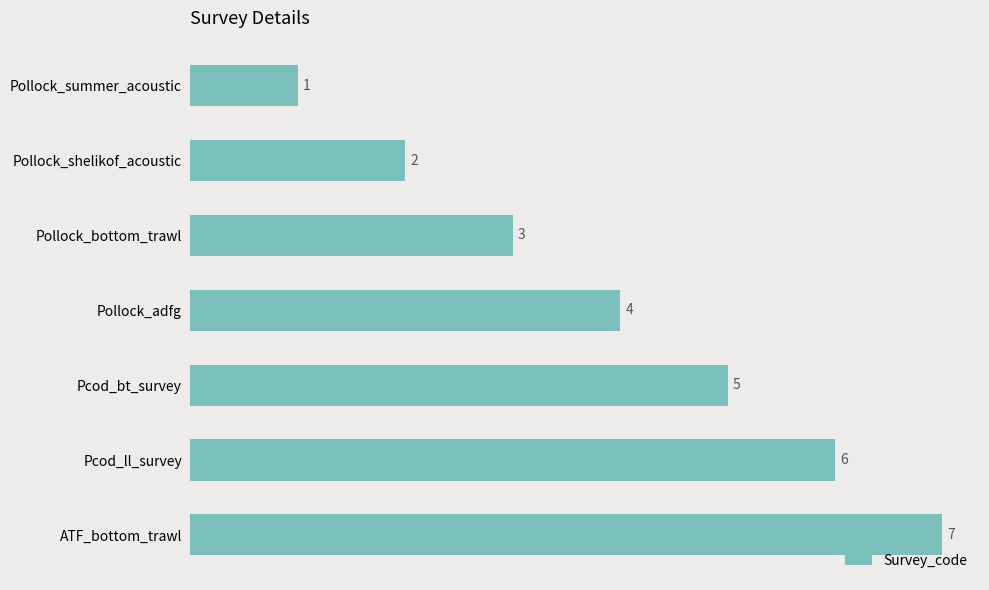

Which has a higher value, Pollock_shelikof_acoustic or ATF_bottom_trawl?

ATF_bottom_trawl